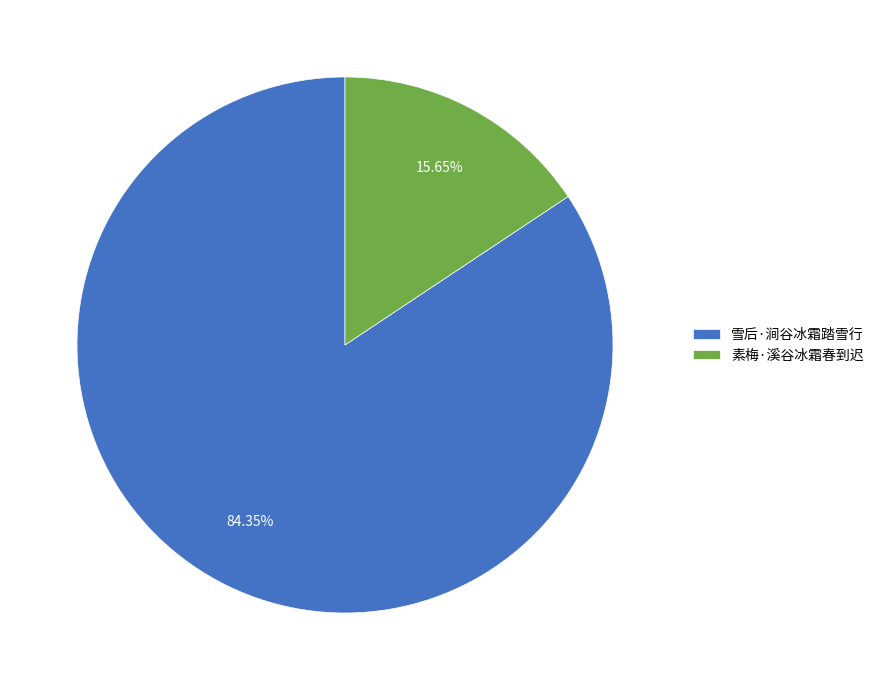

Combined, do 素梅·溪谷冰霜春到迟 and 雪后·涧谷冰霜踏雪行 account for over 50%?

Yes